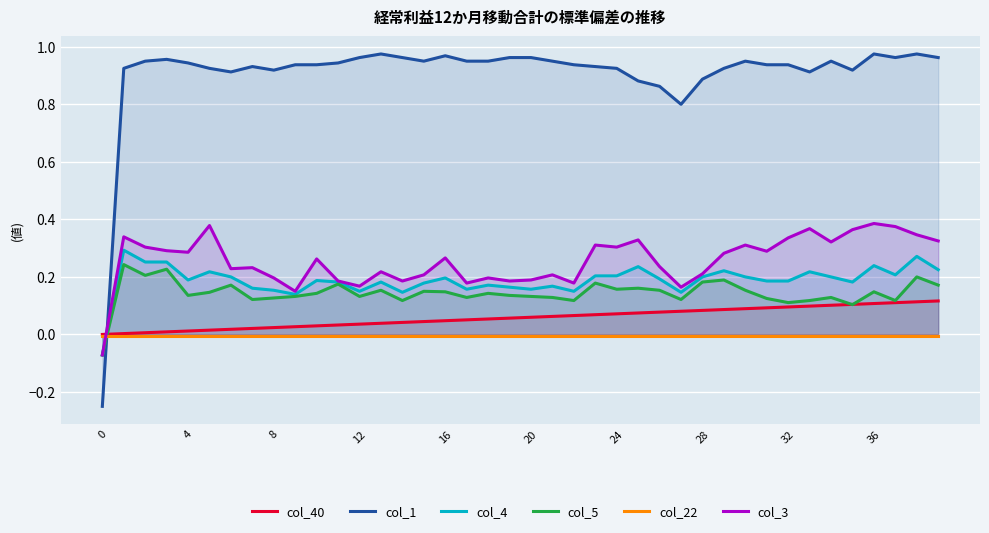

How many data points in col_4 are above 0?

39